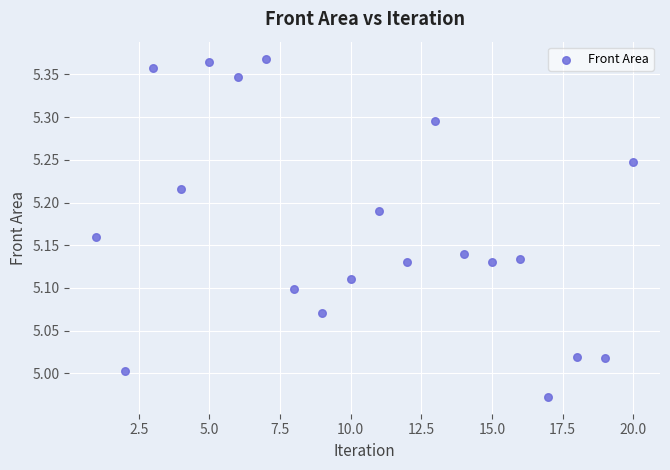

What is the range of Y values (max minus min)?

0.4